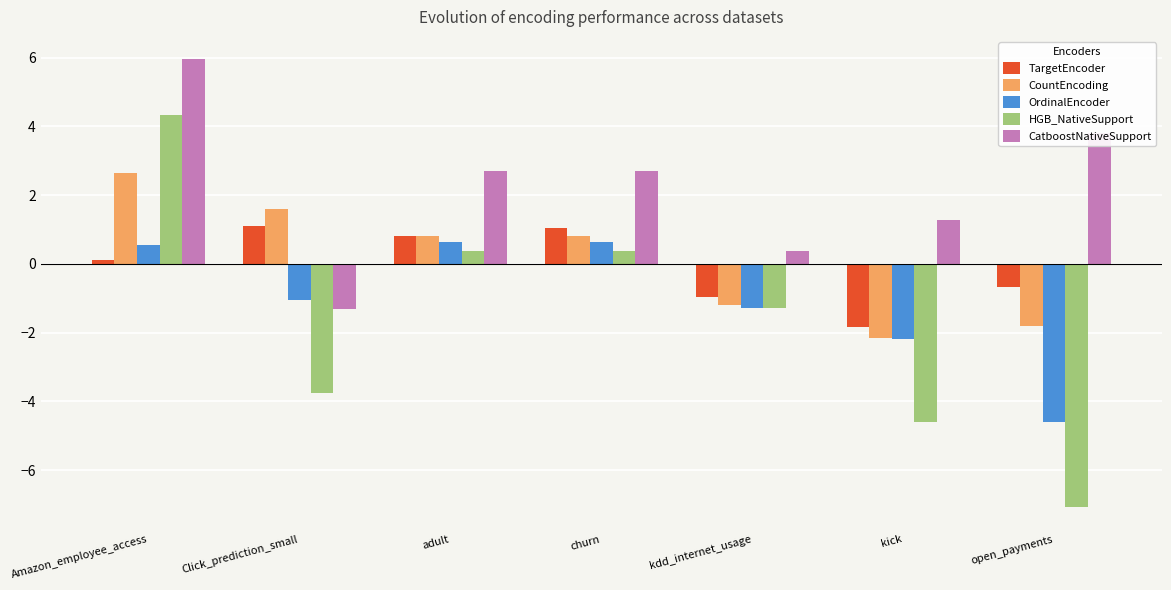

Is it true that CountEncoding equals 2.6 at Amazon_employee_access?

True